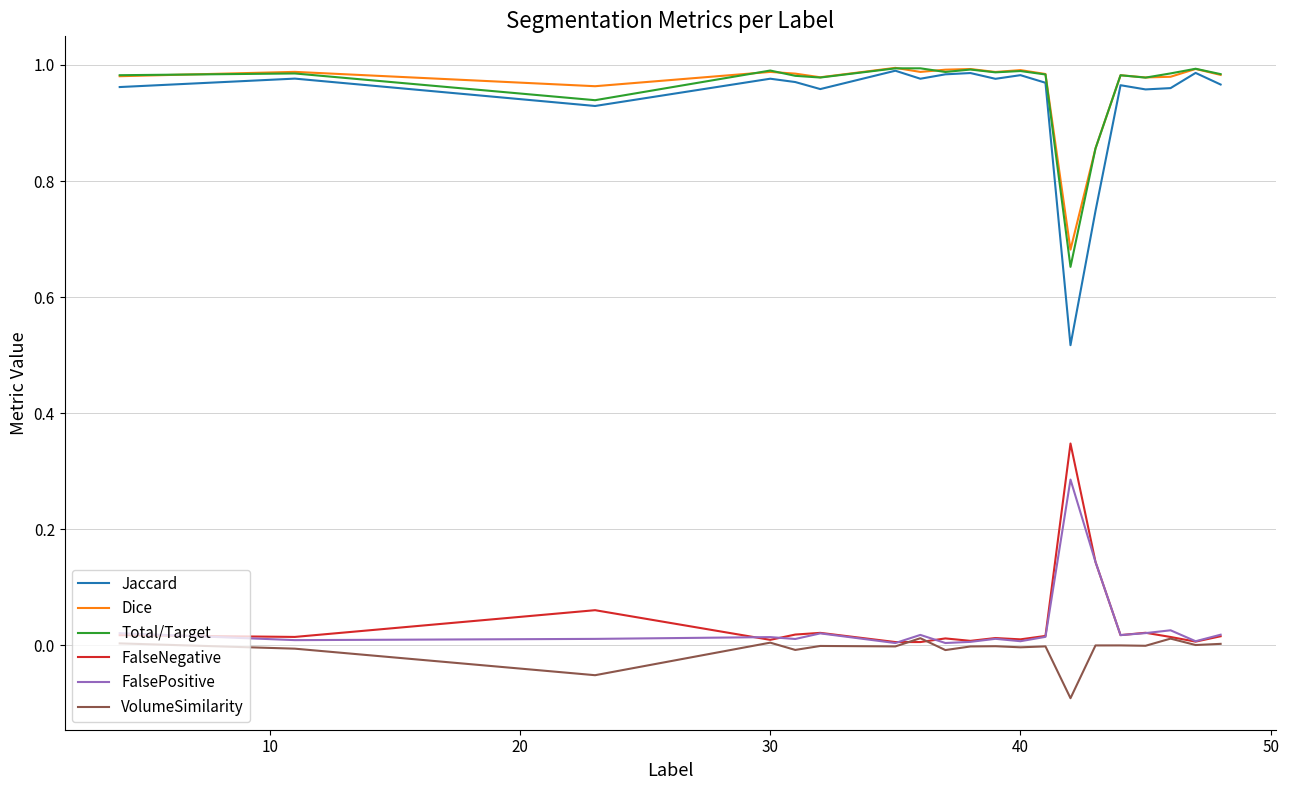

True or false: Dice and FalseNegative intersect in this chart.

False